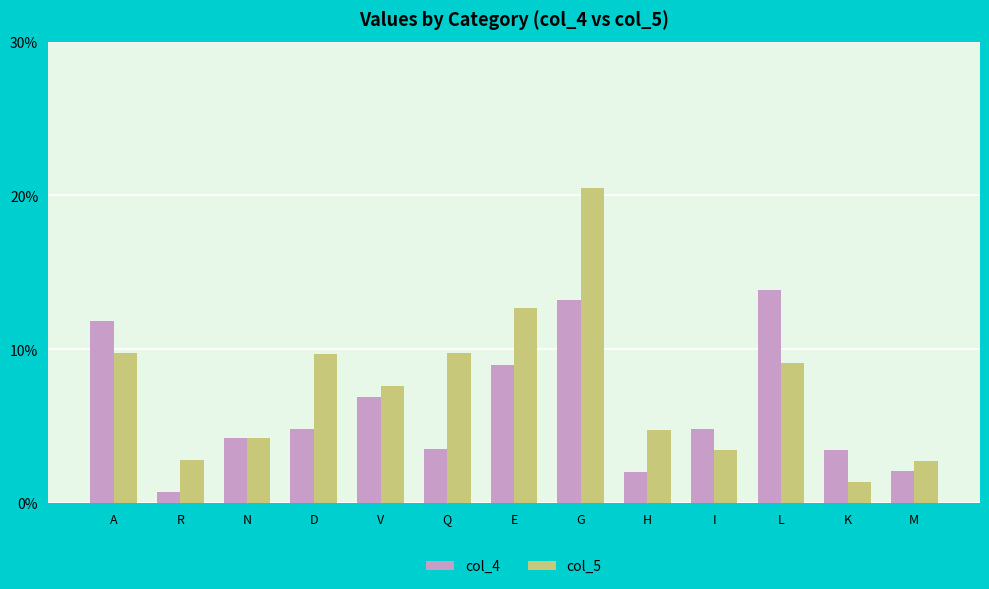

Does the chart contain stacked bars?

No